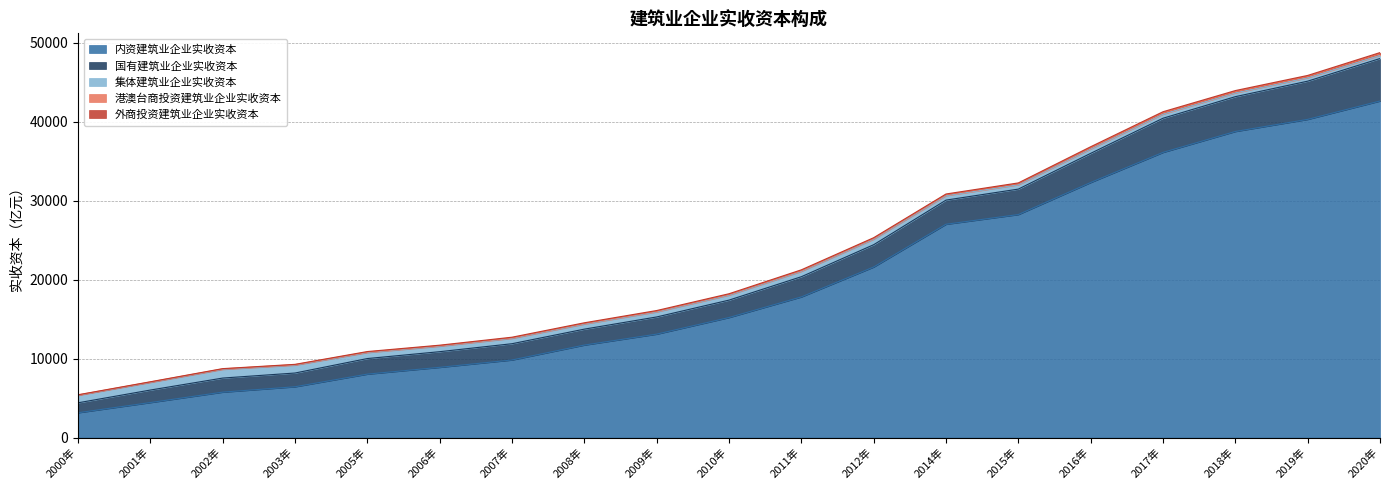

What is the minimum value for 内资建筑业企业实收资本?

3147.3